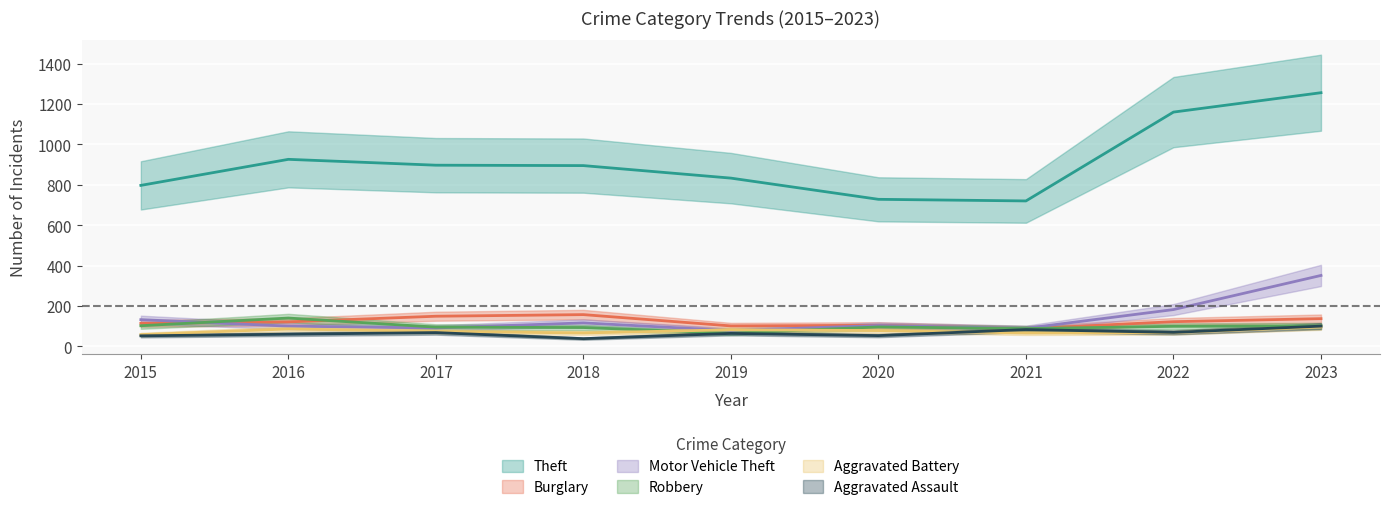

How many data points does each series have?

9